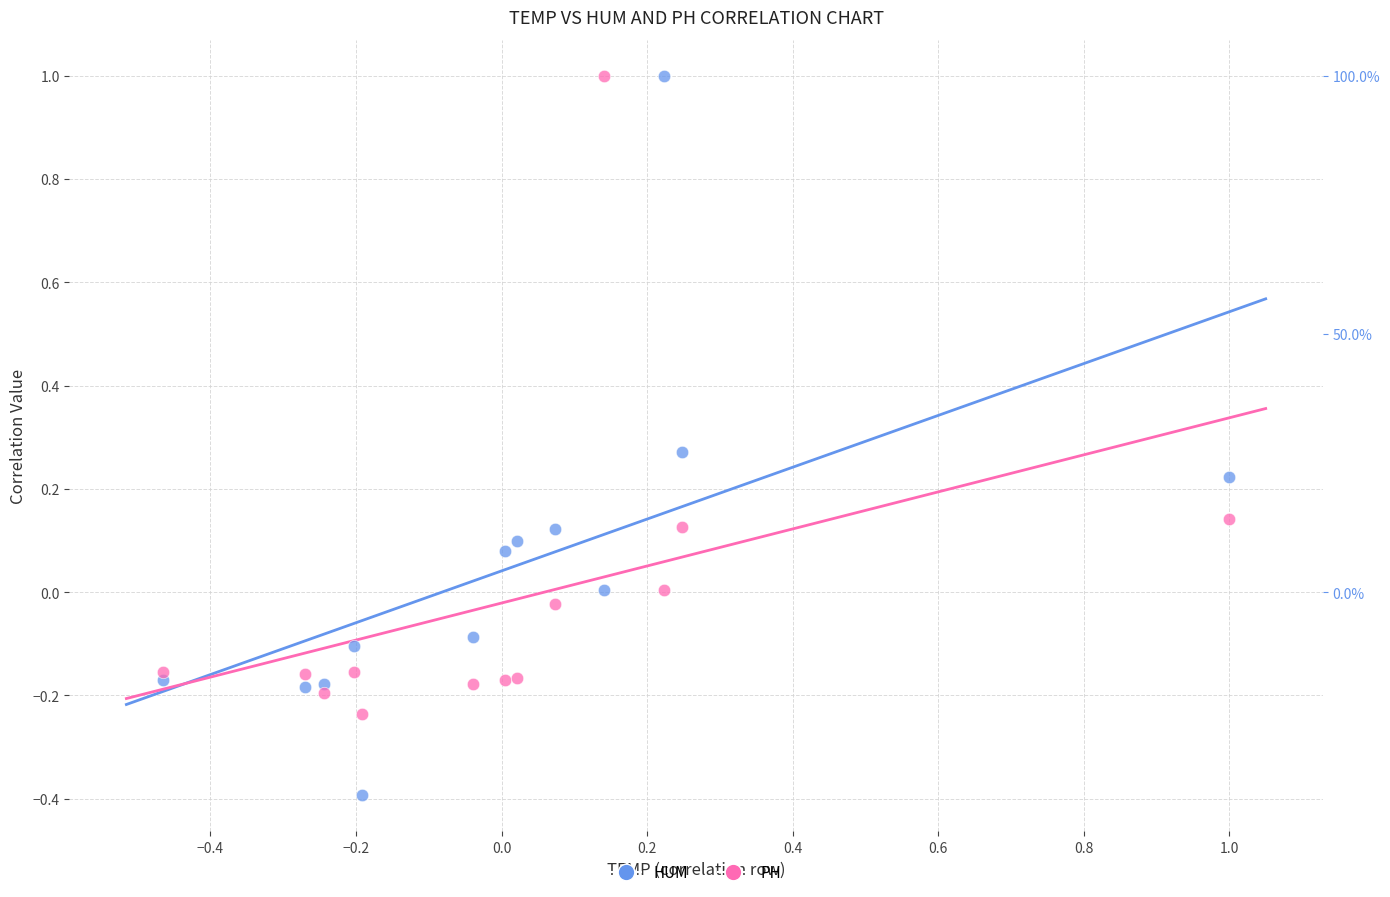

What is the X range (max minus min) for the scatter plot?

1.5